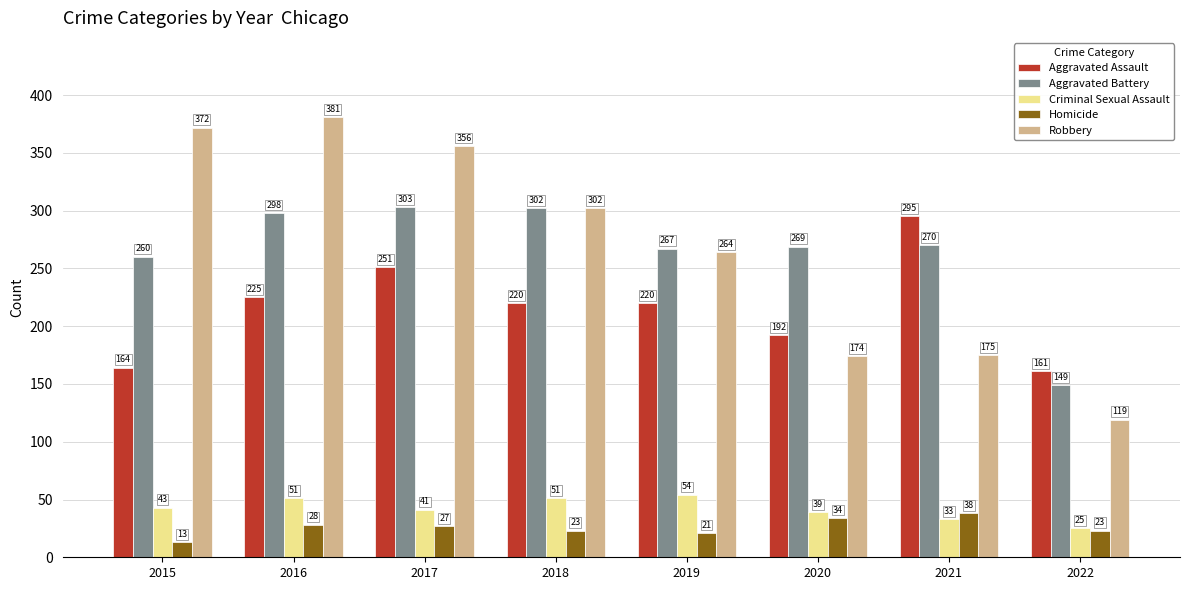

Does the chart contain stacked bars?

No